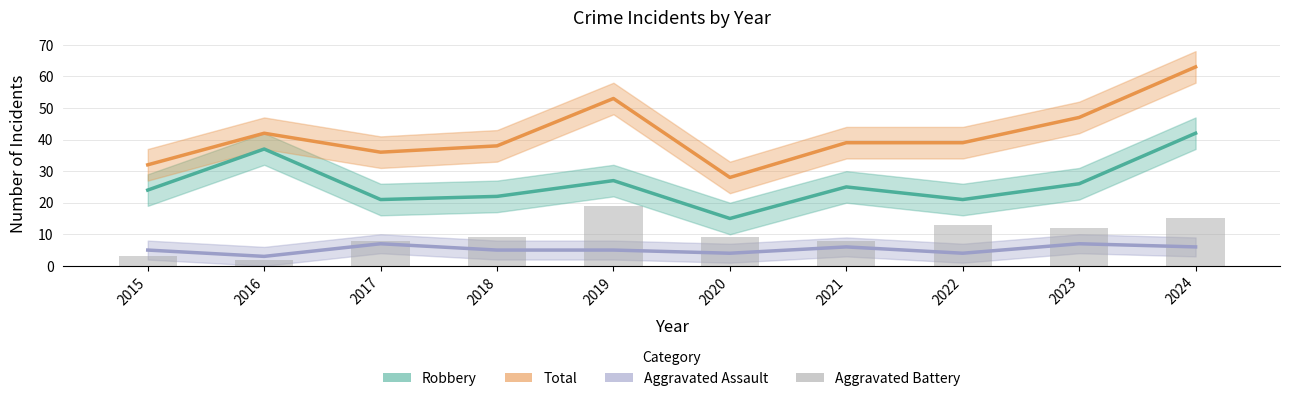

Rank the series by their maximum value, from lowest to highest.

Aggravated Assault, Aggravated Battery, Robbery, Total